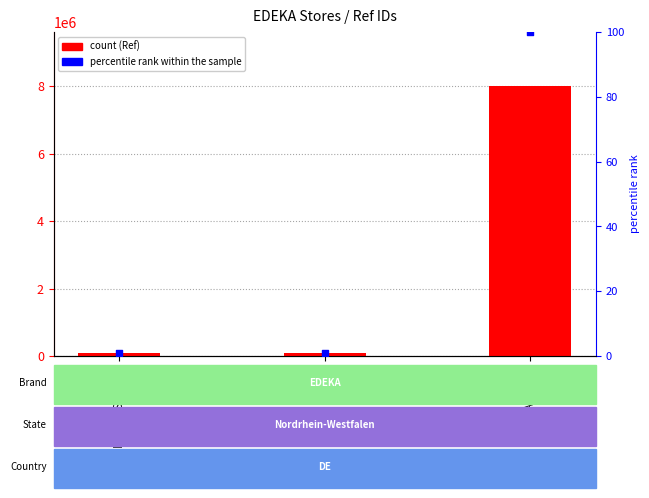

At which category is the sum across all series the highest?

EDEKA Dohle